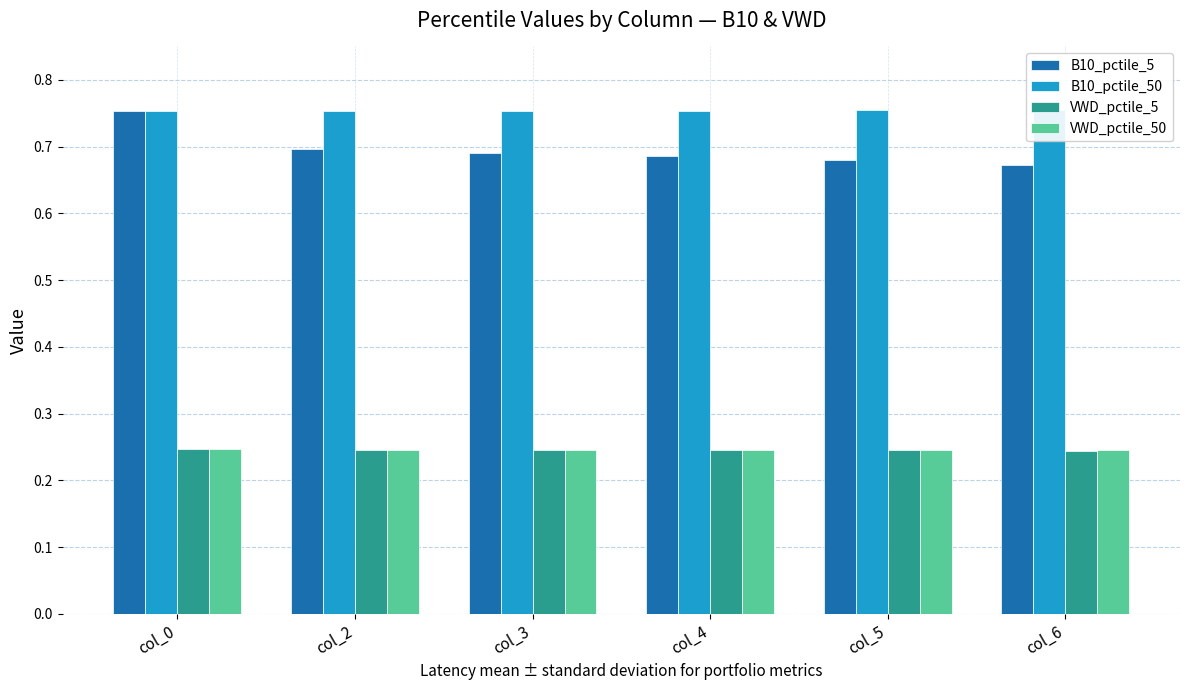

Is it true that B10_pctile_50 equals 0.8 at col_3?

True